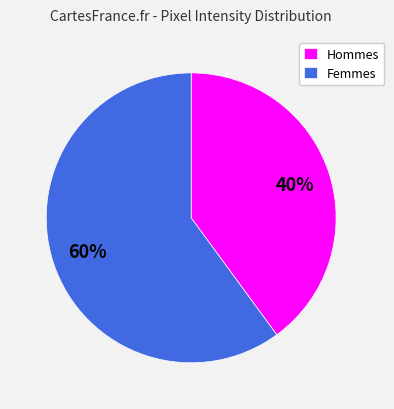

What is the largest slice in the pie chart?

Femmes